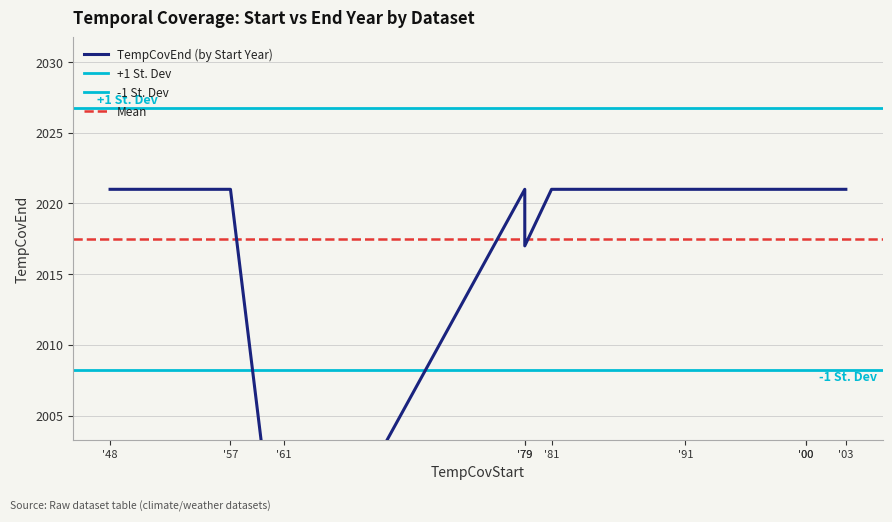

True or false: TempCovEnd and TempCovStart cross at least once.

False